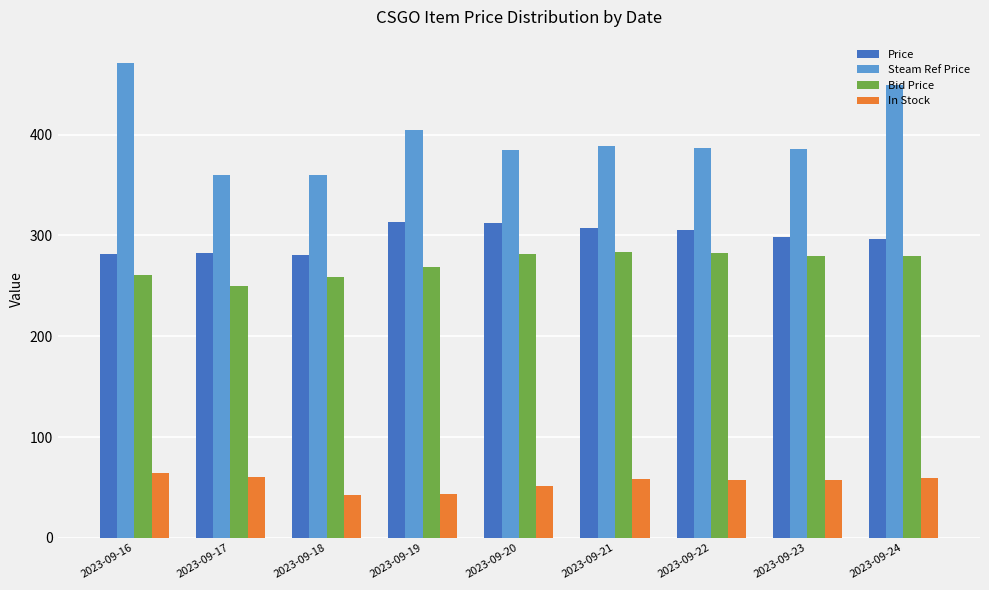

List the series in order of their peak value, highest first.

Steam Ref Price, Price, Bid Price, In Stock